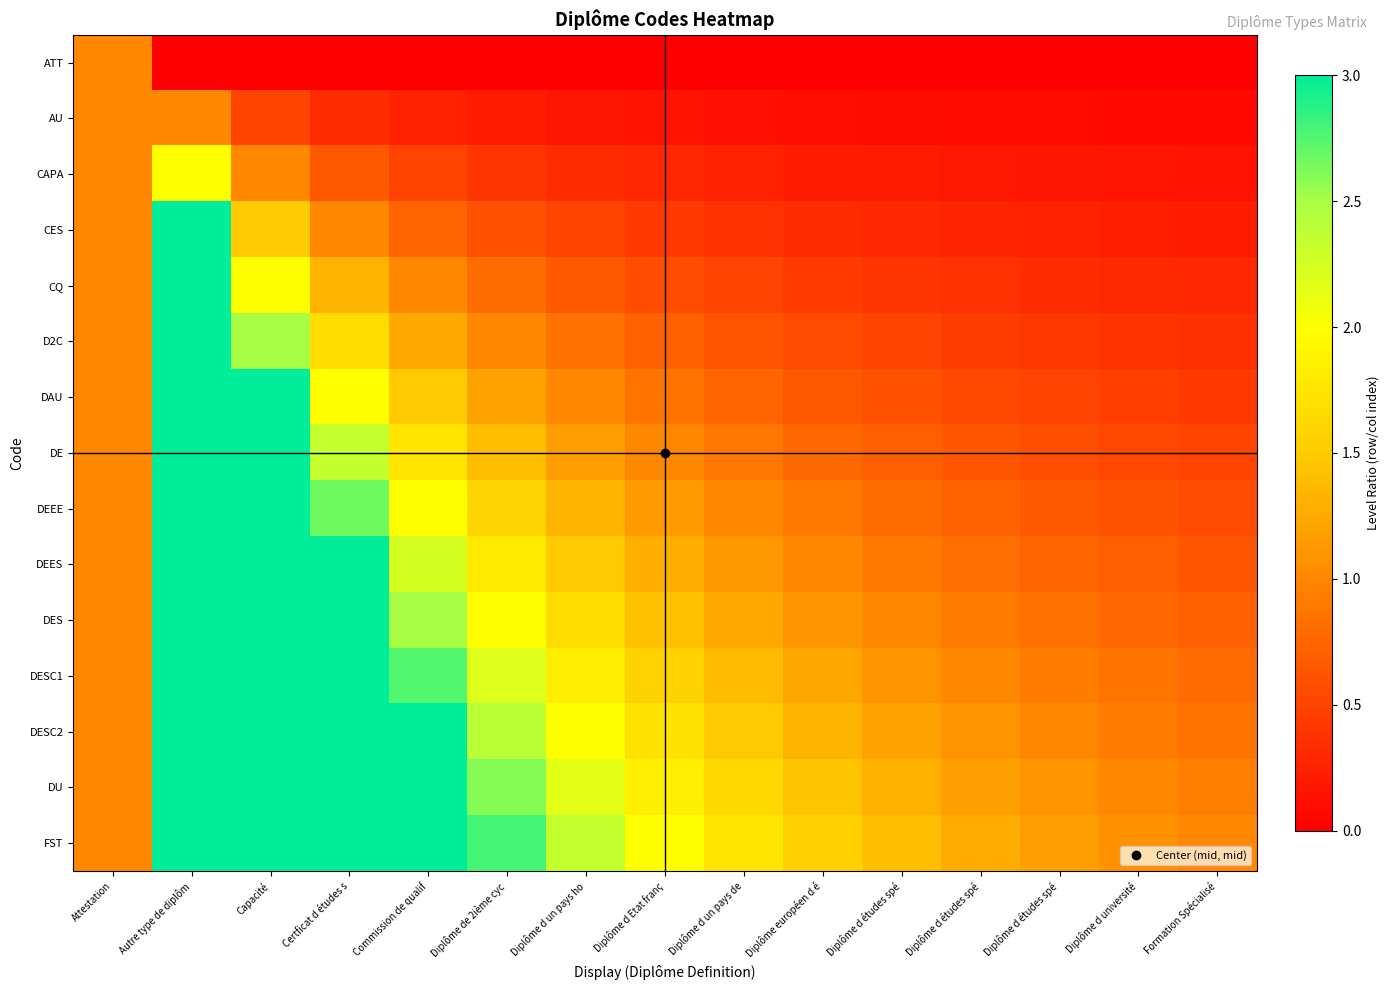

Which category has the lowest value across all series?

Autre type de diplôm